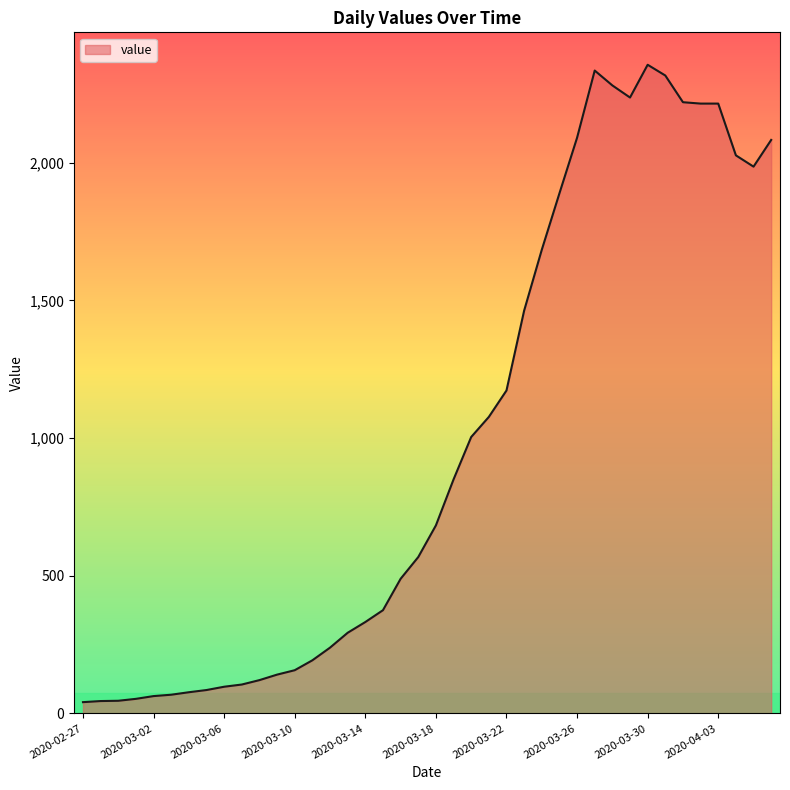

What is the greatest value displayed?

2356